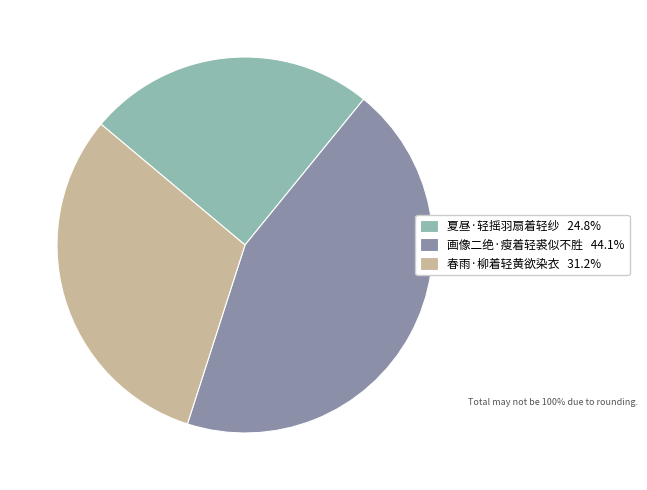

Is the sum of 画像二绝·瘦着轻裘似不胜 44.1% and 夏昼·轻摇羽扇着轻纱 24.8% greater than half?

Yes